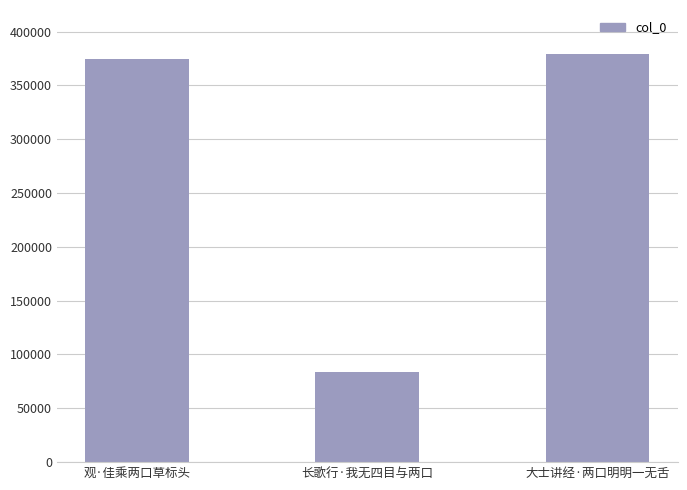

Rank the categories by value from lowest to highest.

长歌行·我无四目与两口, 观·佳乘两口草标头, 大士讲经·两口明明一无舌